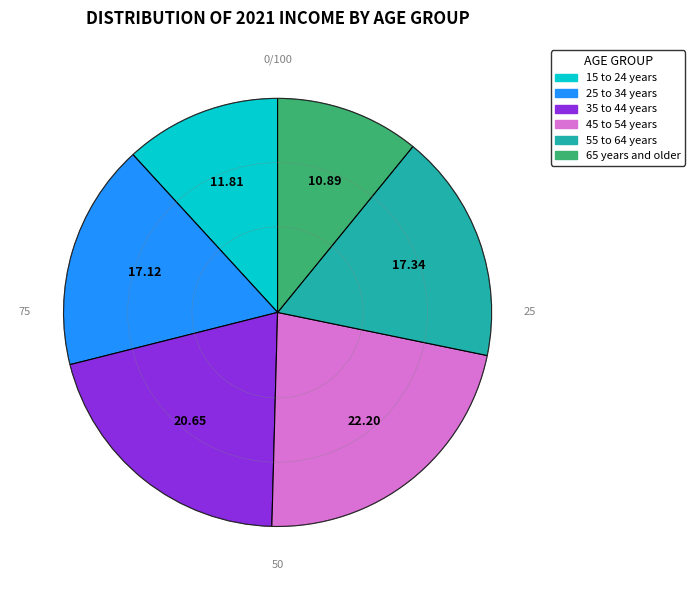

The 25 to 34 years slice represents 17% of the pie. True or false?

True